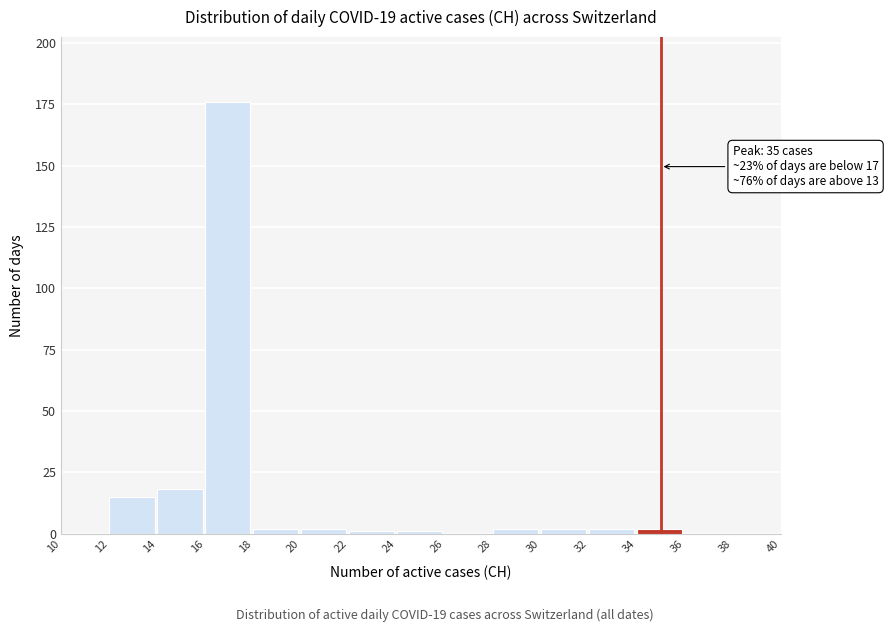

Over which range of the x-axis is the bar tallest?

16 to 18